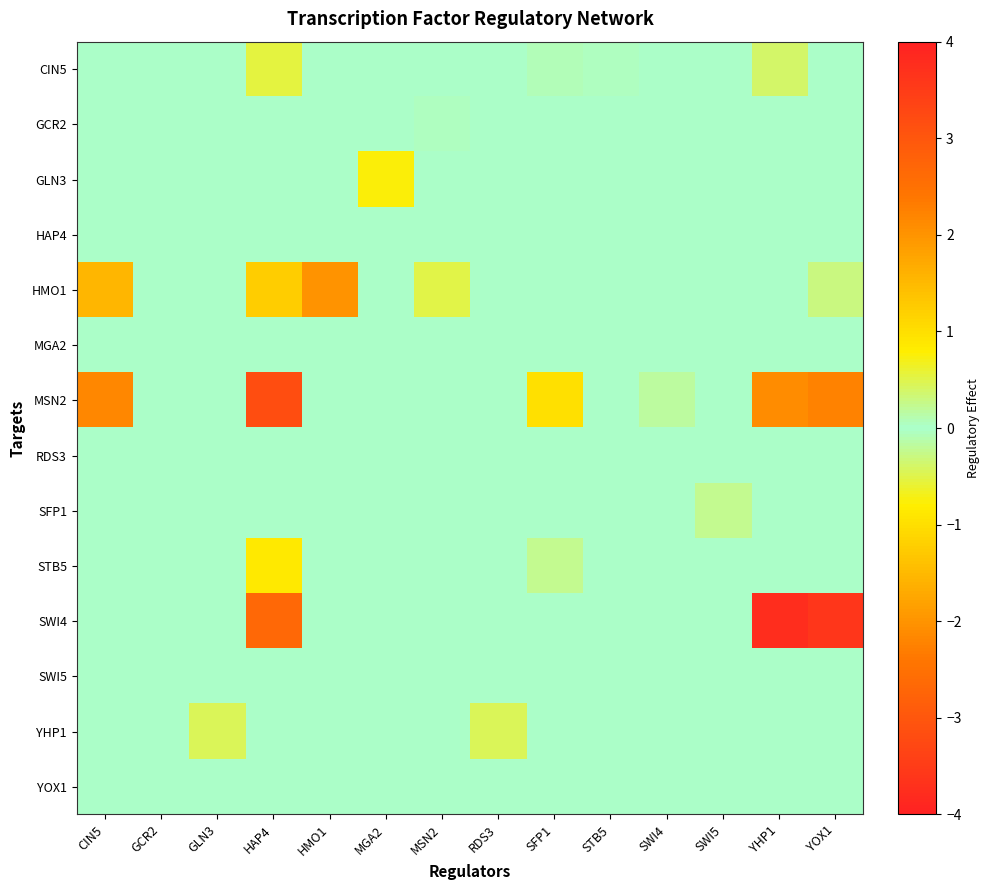

At how many categories does at least one series exceed -3?

14